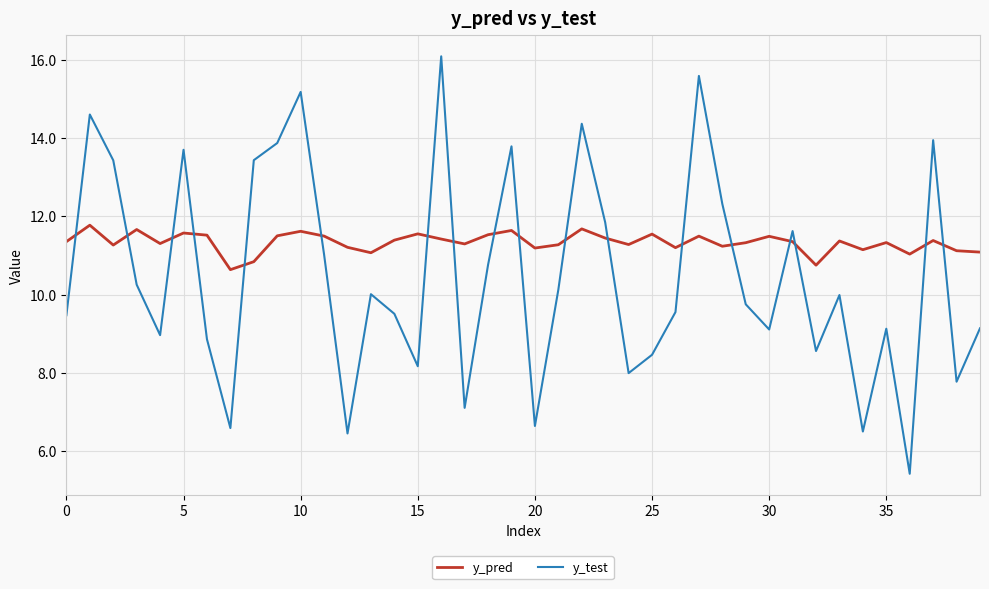

Does the chart have visible grid lines?

Yes